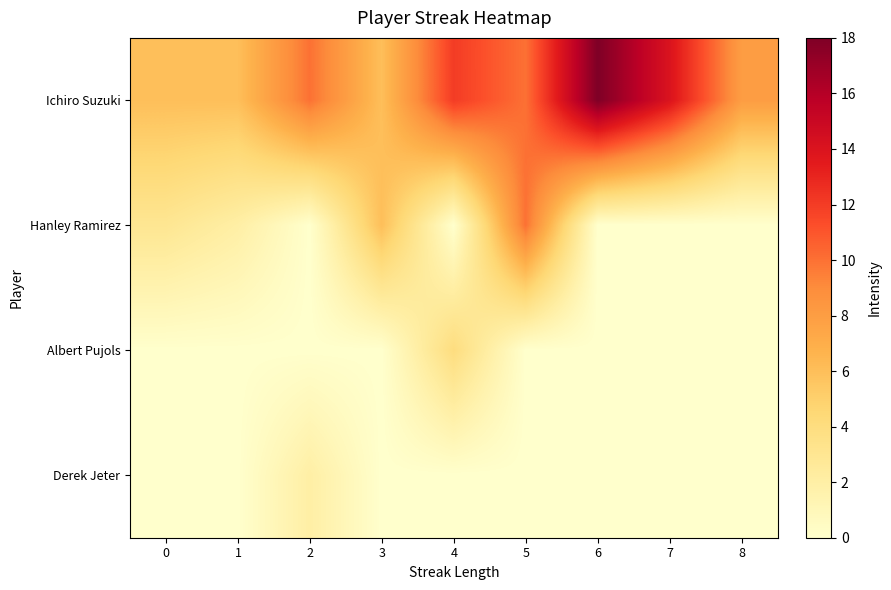

What is the difference between the highest and lowest values at 6?

18